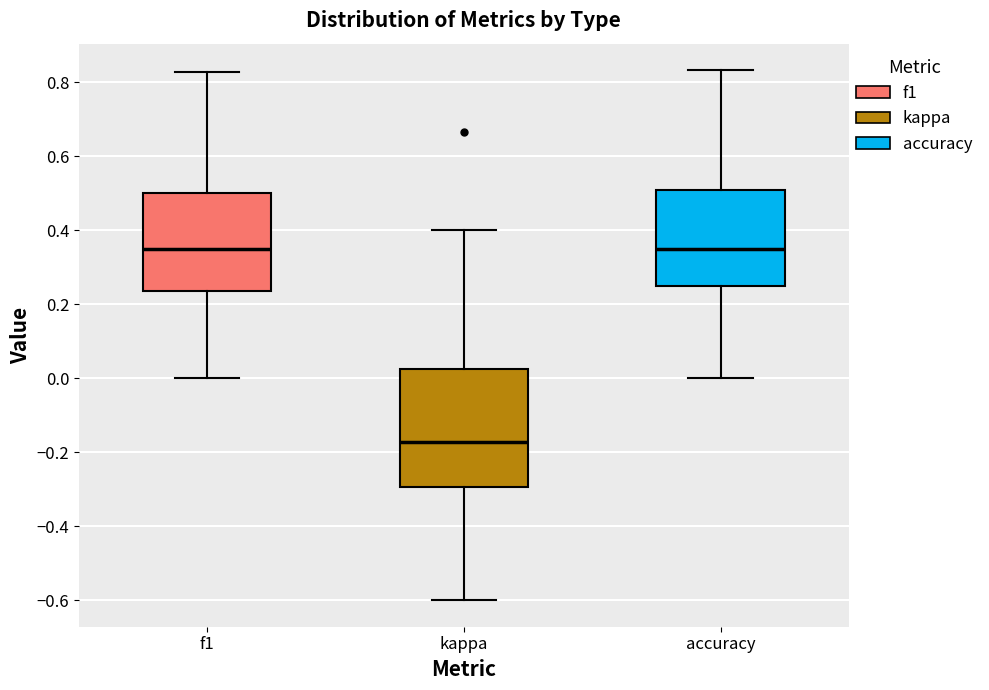

Which box's median line is the lowest?

kappa